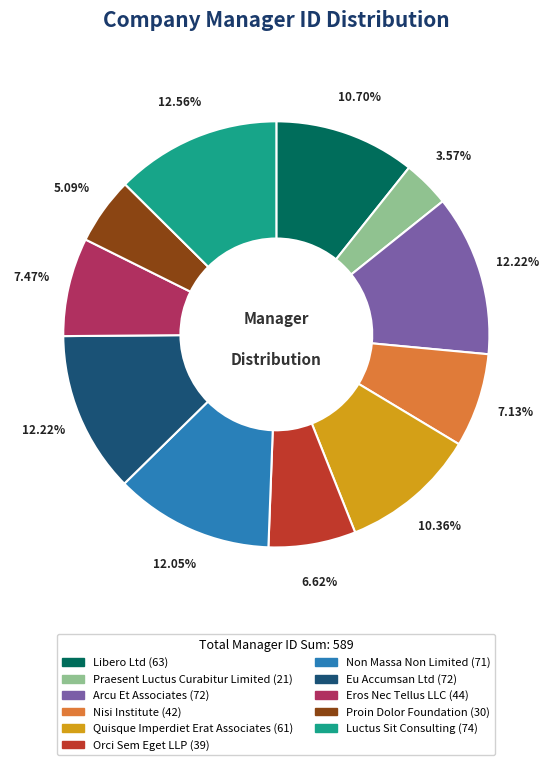

True or false: Libero Ltd accounts for 5% of the total.

False